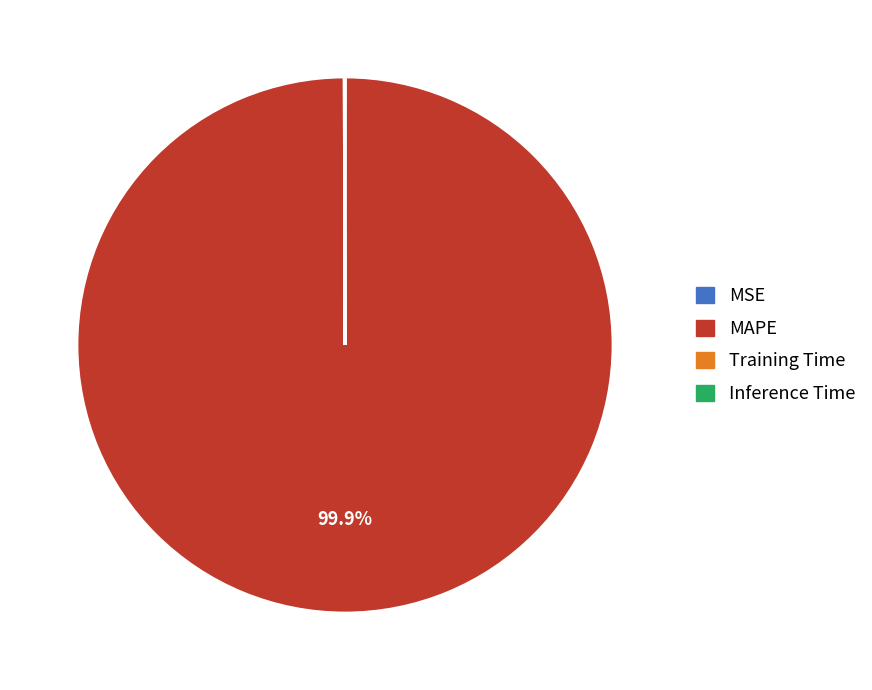

To the nearest percent, what is the difference between the largest and smallest slice percentages?

100%